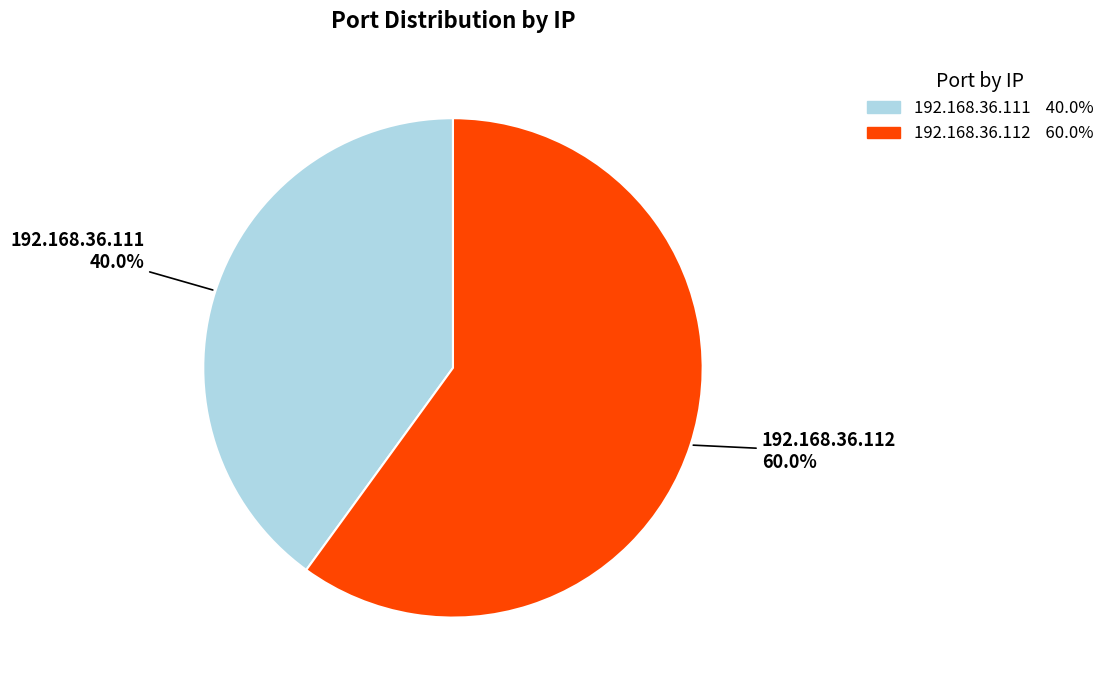

Count the number of slices in the pie.

2